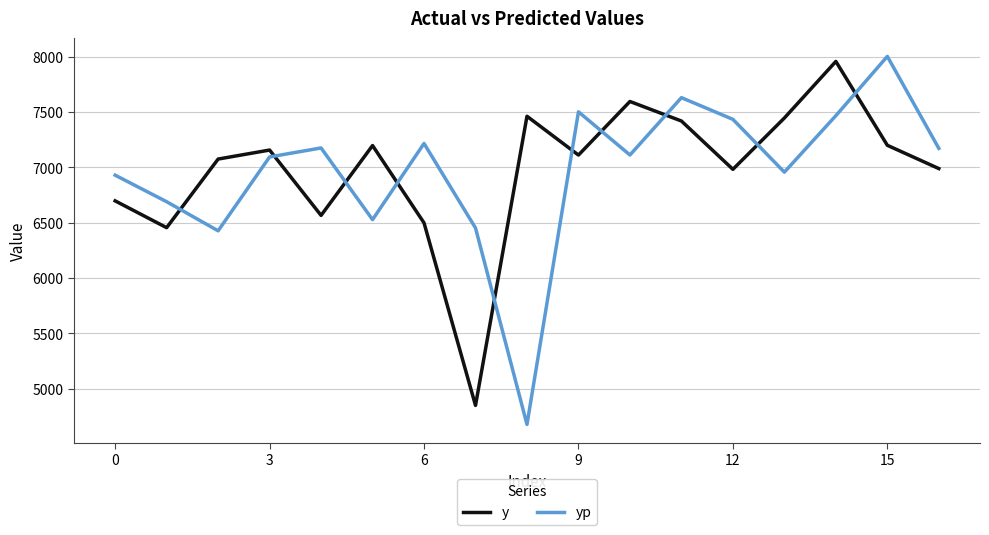

What is the minimum value shown in the chart?

4676.5